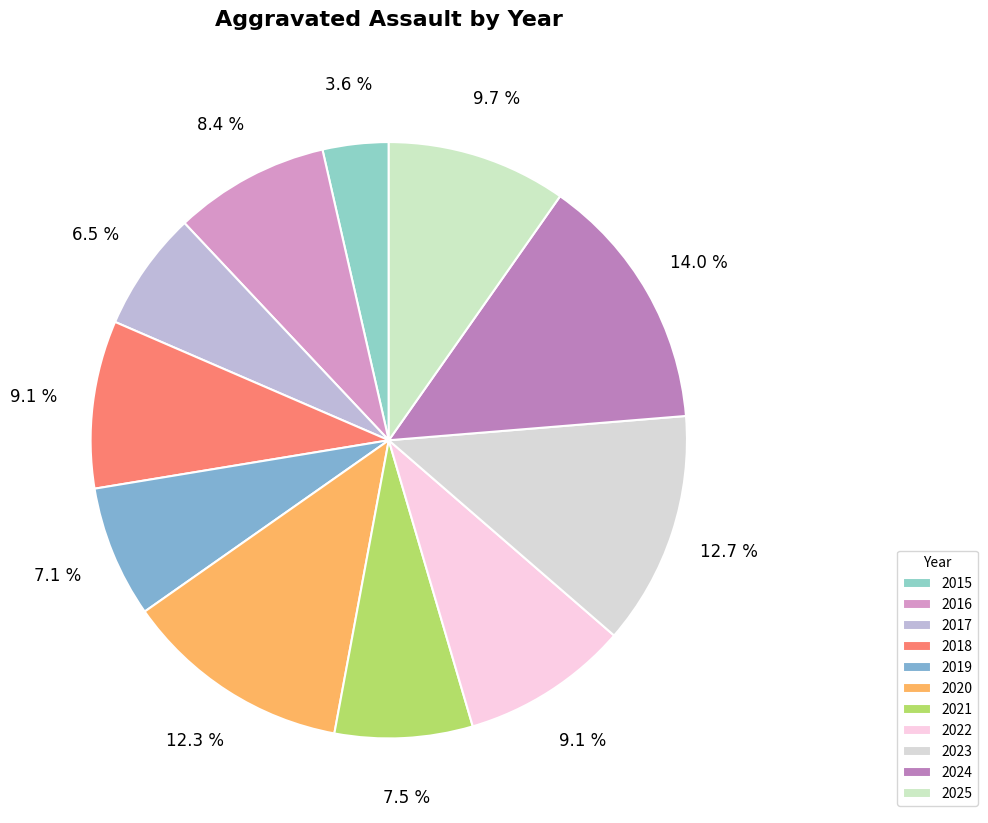

To the nearest percent, what percentage of the pie is 2020?

12%